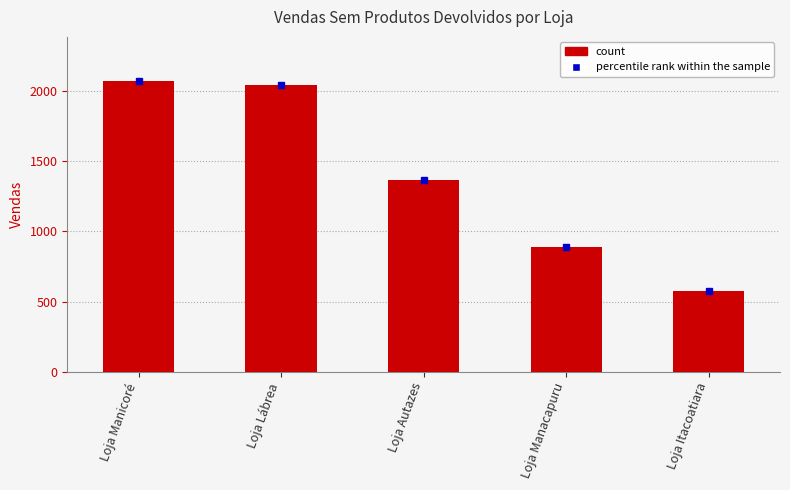

Reading right to left, transcribe all the data shown in this chart.

578	892	1368	2047	2077